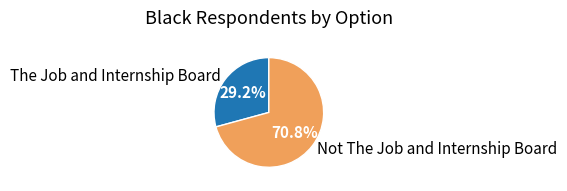

Count the number of slices in the pie.

2